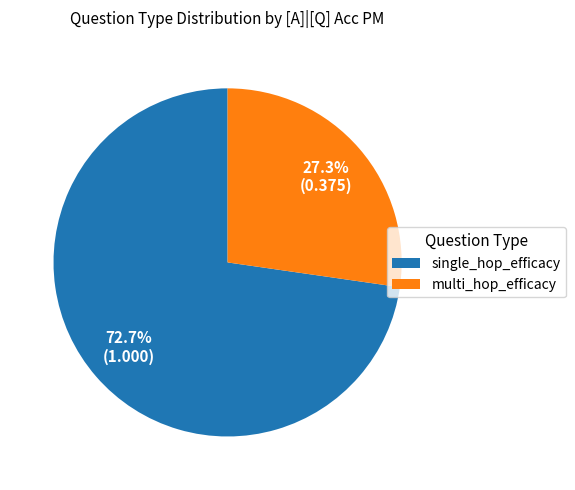

What is the total percentage of multi_hop_efficacy and single_hop_efficacy?

100.0%